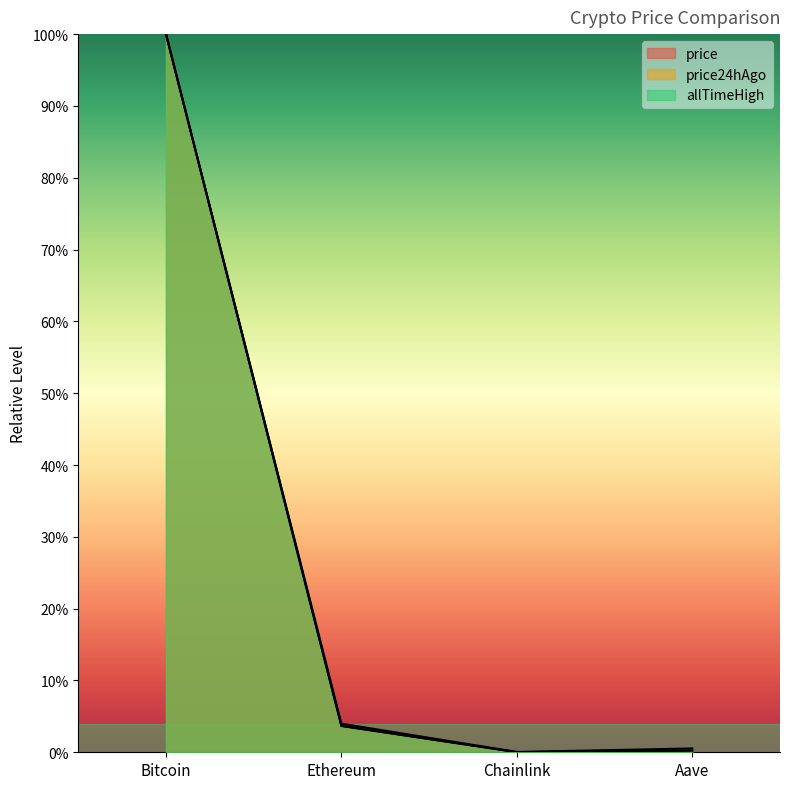

The price24hAgo series shows 100.0 at Bitcoin. True or false?

True